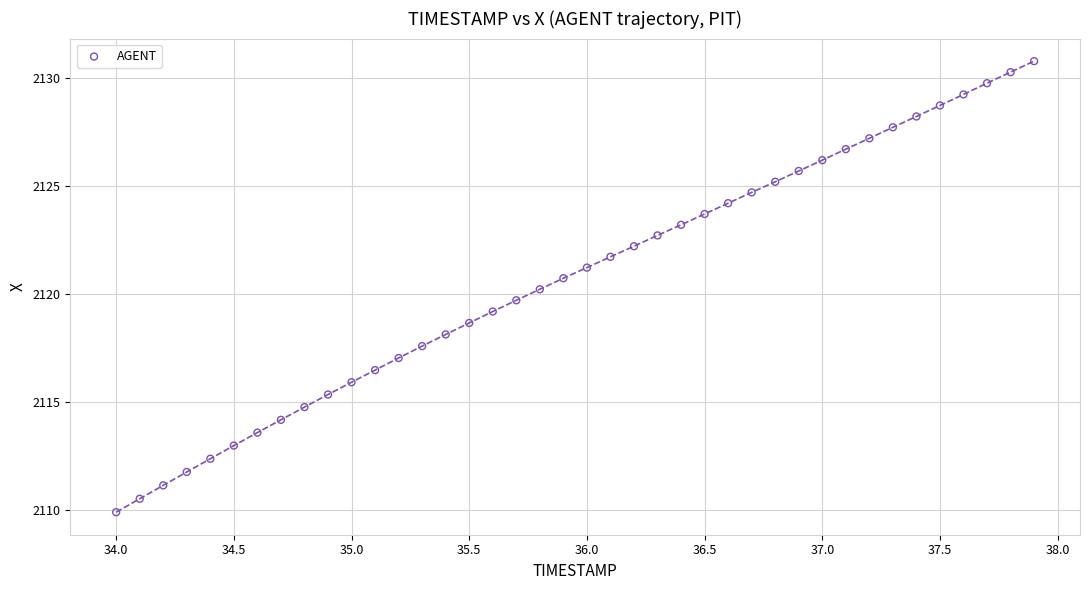

What is the range of X values (max minus min)?

3.9